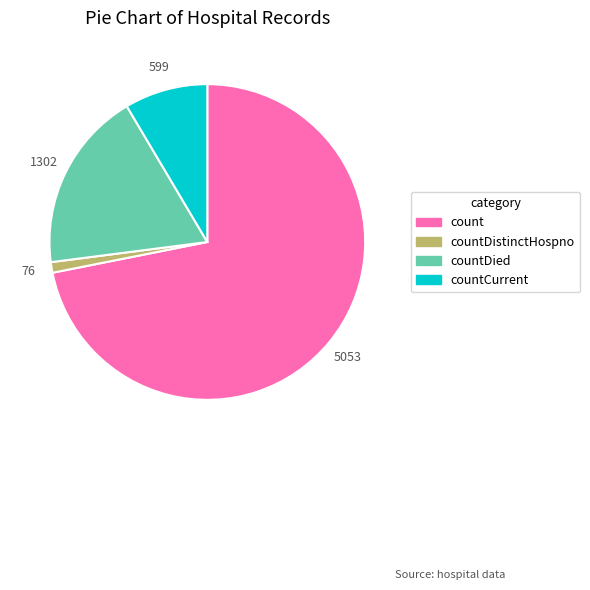

Is there a majority slice in this chart?

Yes